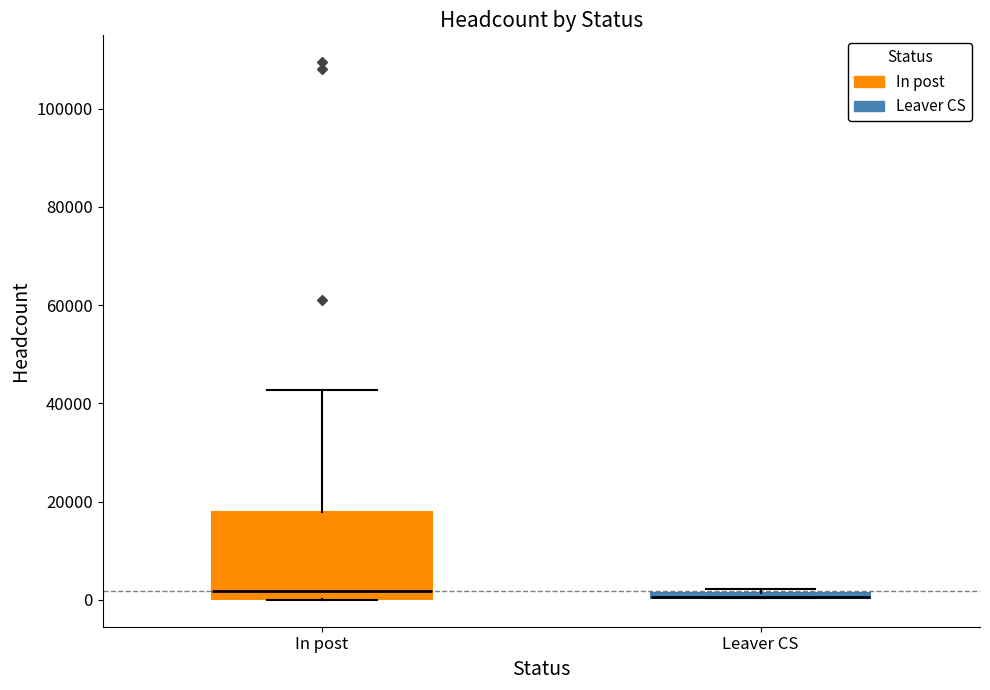

Where is the upper edge of the box for Leaver CS on the y-axis? The values are not printed on the chart, so give them approximately, as read against the axis.

2000